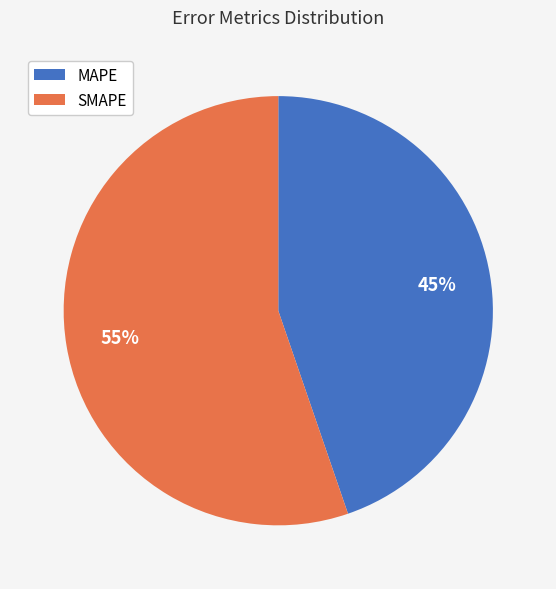

What is the ratio of the value at MAPE to the value at SMAPE?

0.8